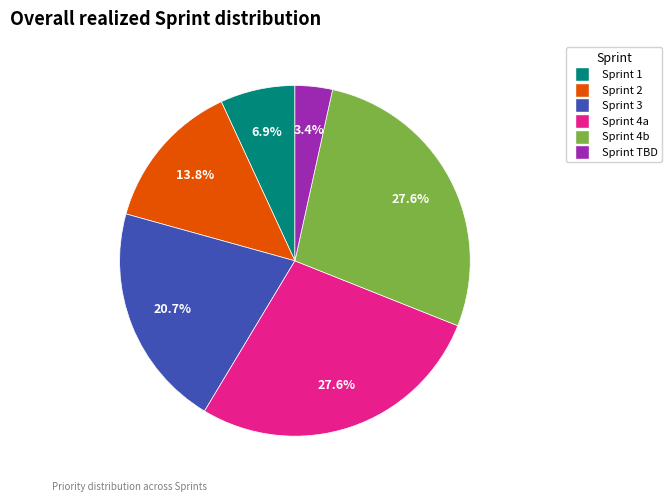

Is there a majority slice in this chart?

No